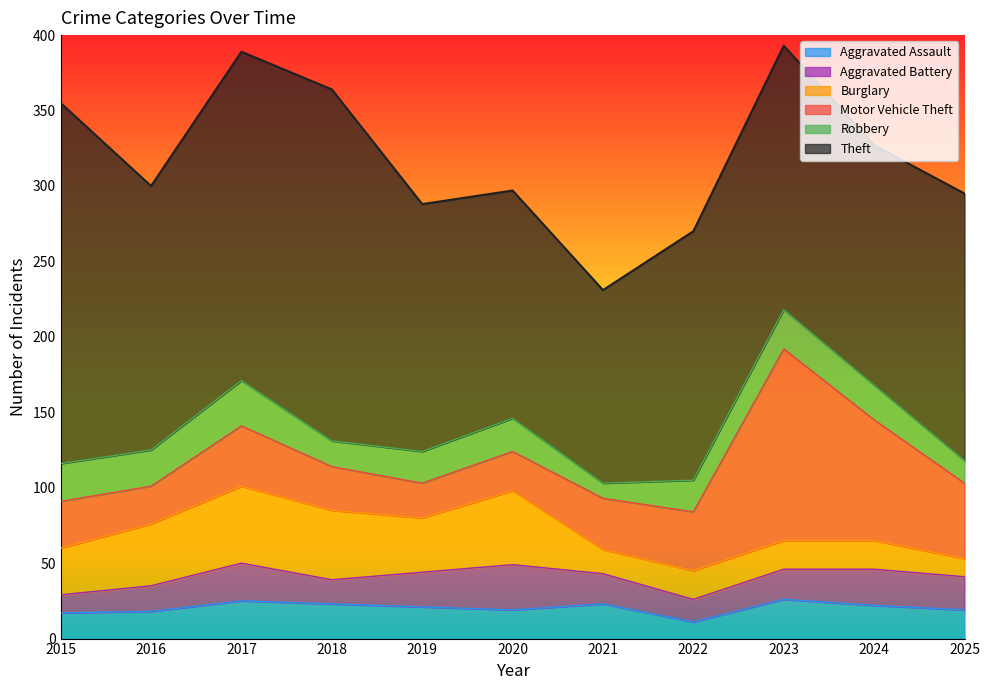

True or false: Aggravated Assault and Motor Vehicle Theft intersect in this chart.

False